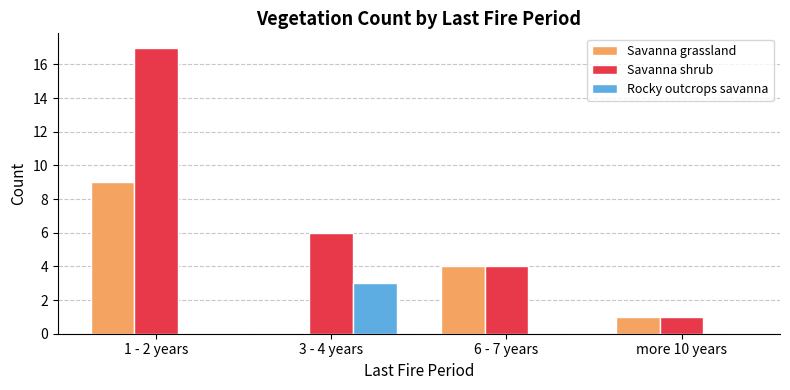

How many distinct data groups are displayed?

3